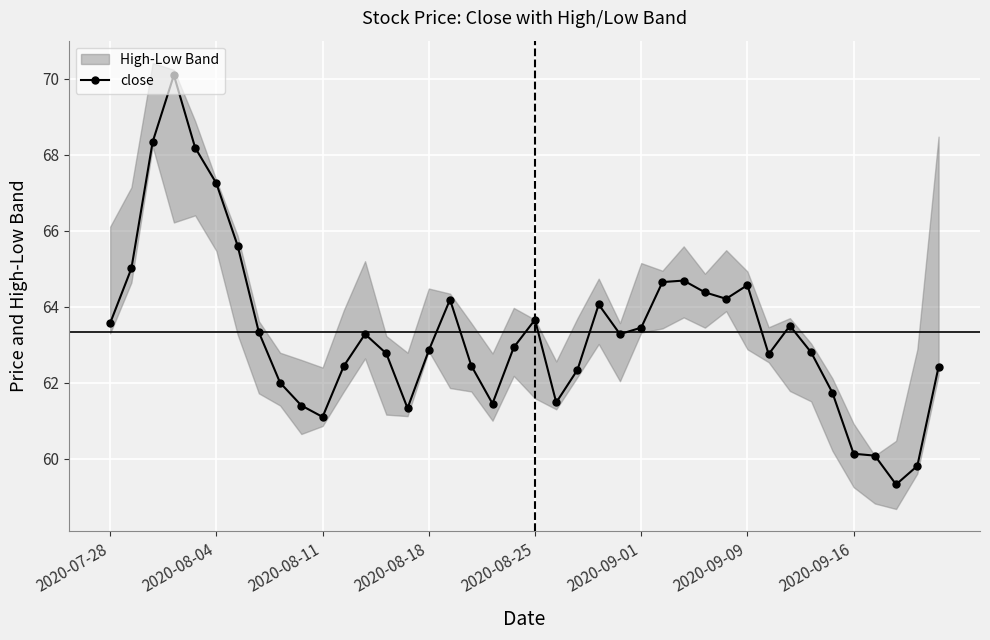

Is it true that close equals 96.8 at 2020-08-25?

False